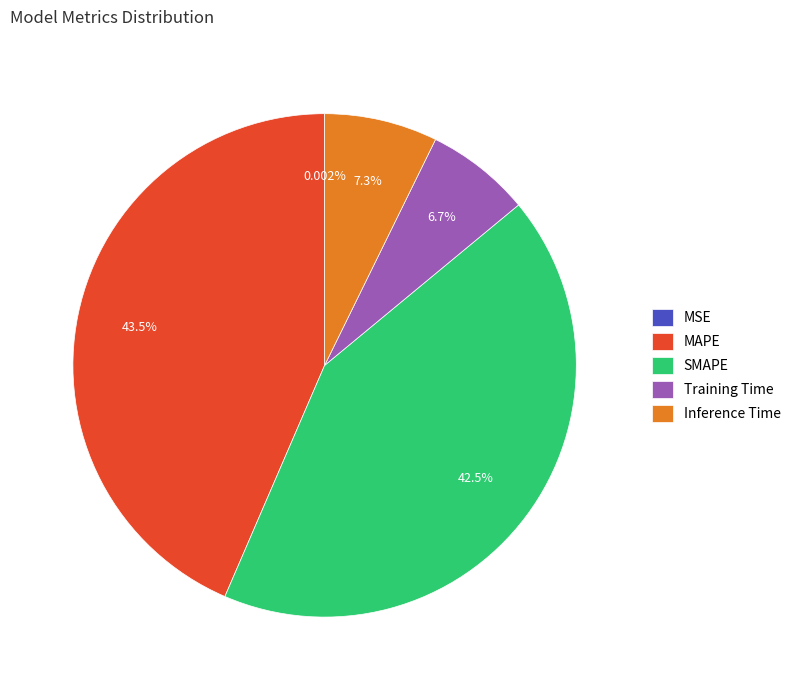

Does any single category account for the majority?

No